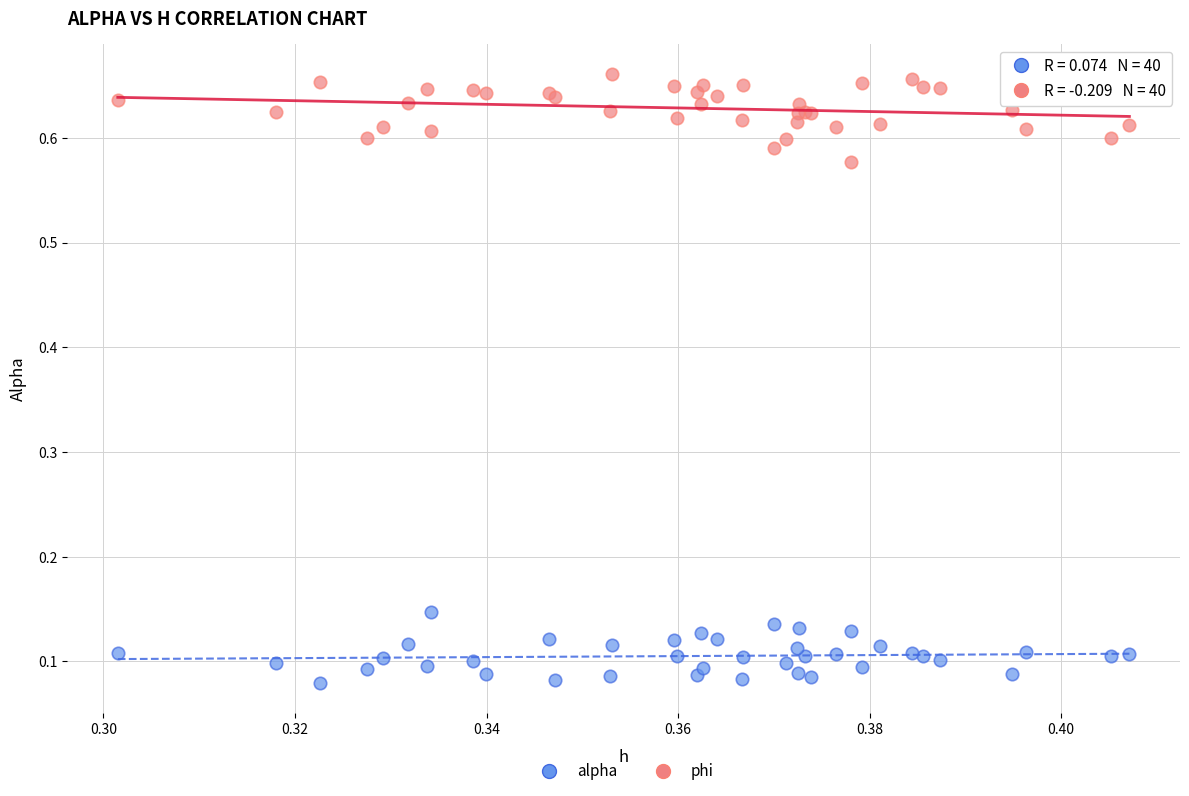

Which series reaches the maximum Y coordinate?

phi